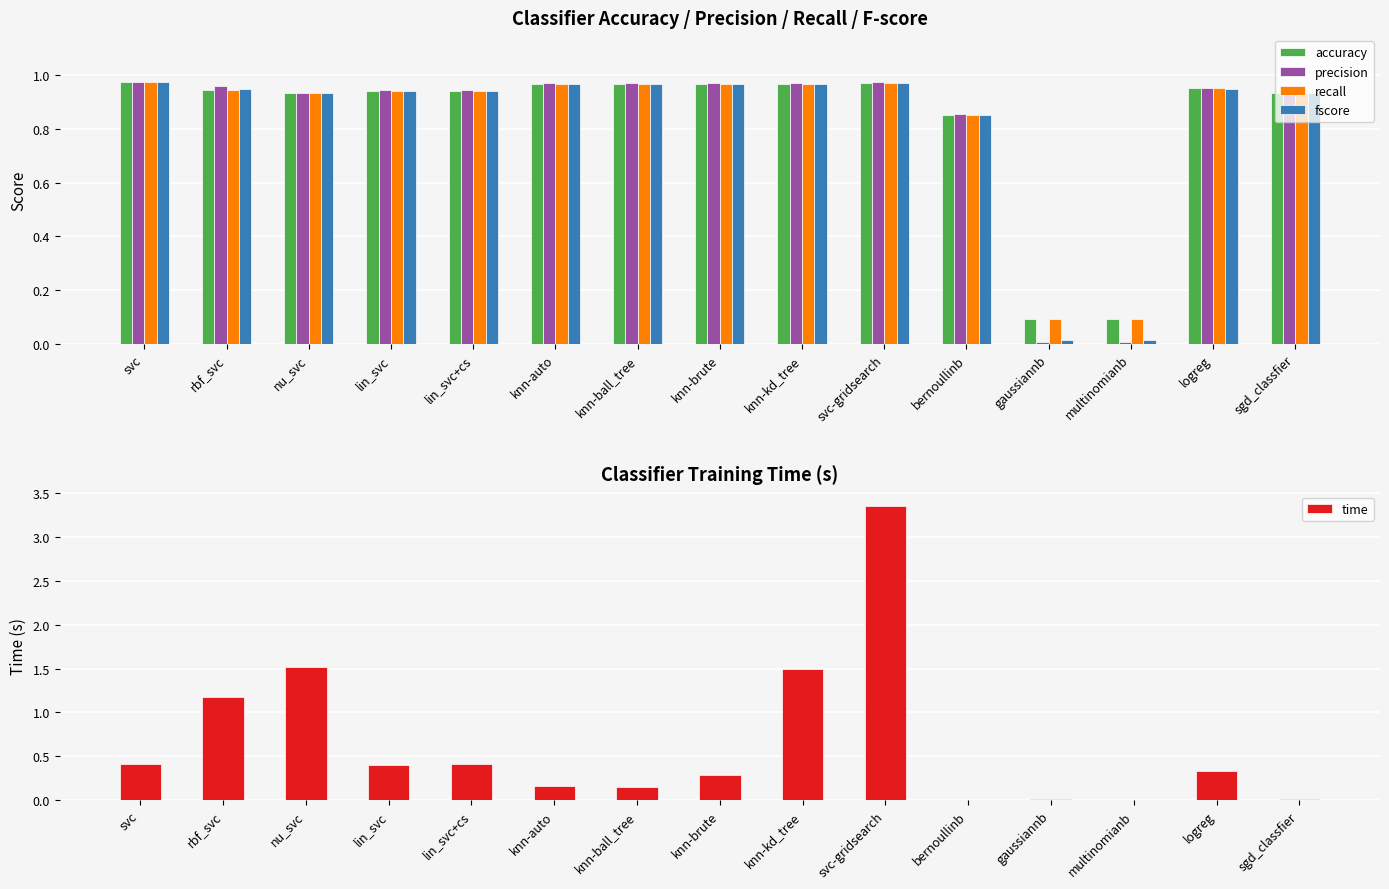

What is the label of the 3rd bar from the right?

multinomianb